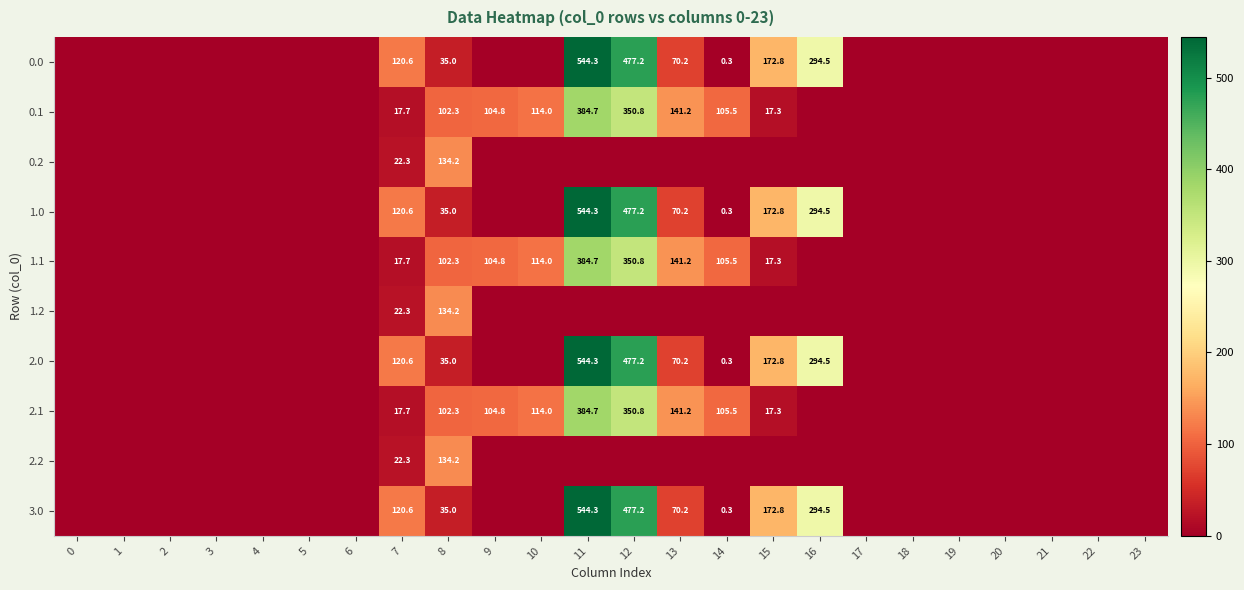

Is it true that 0.0 equals 18.8 at 8?

False